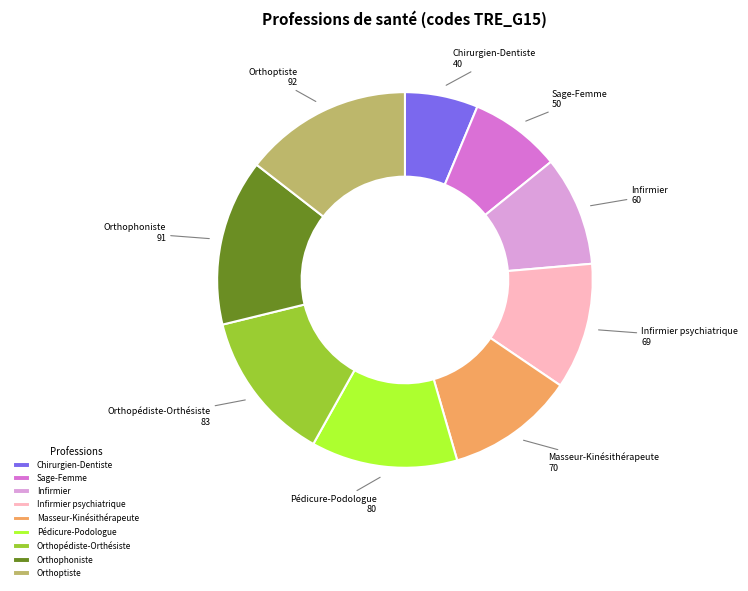

Approximately how many times larger is the value at Pédicure-Podologue compared to Orthoptiste?

0.9